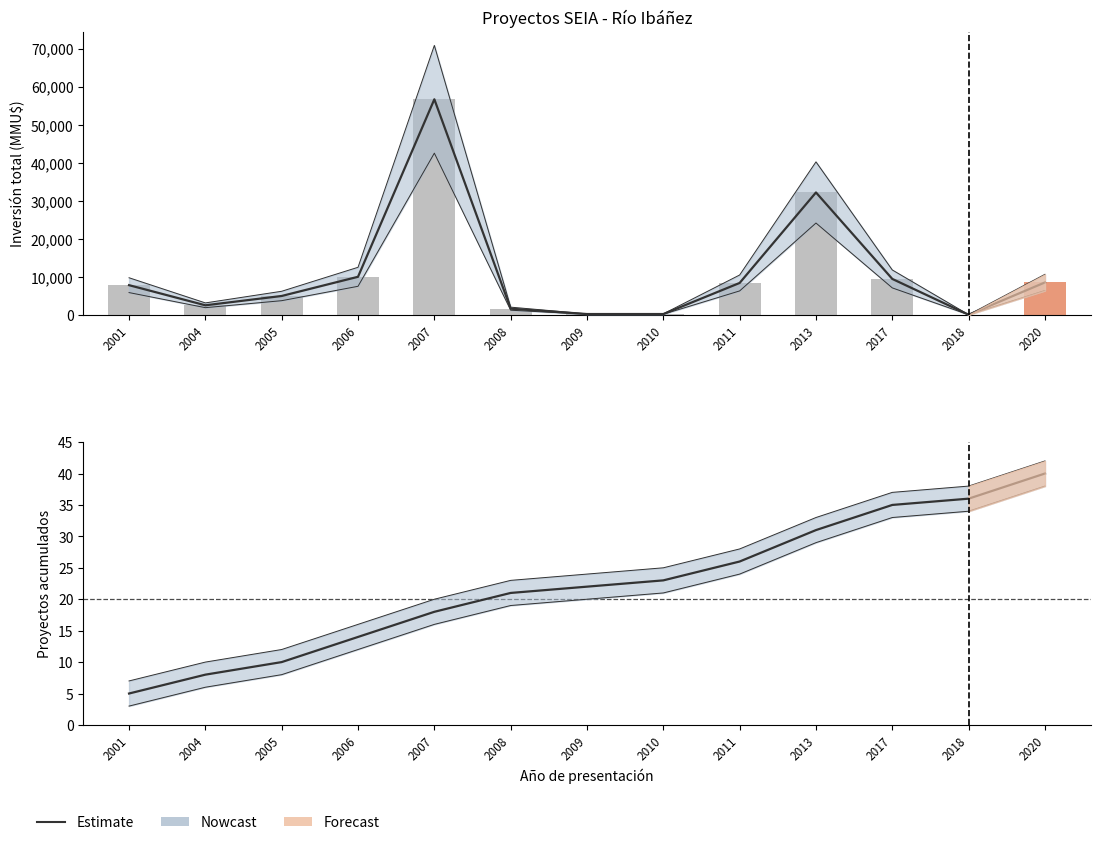

Which category has the highest value across all series?

2020